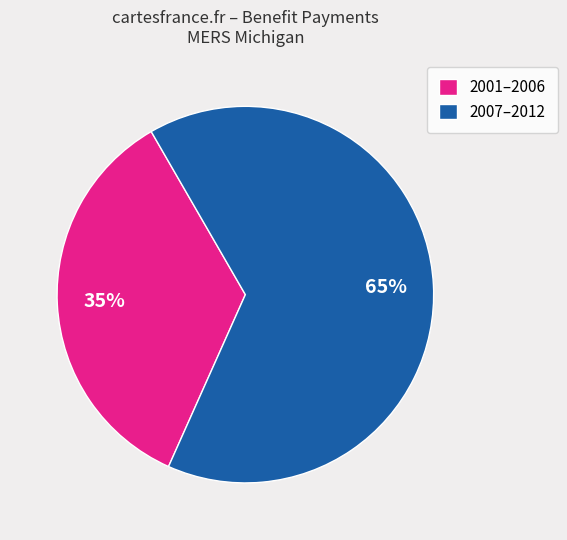

To the nearest percent, what percentage of the pie is 2007–2012?

65%